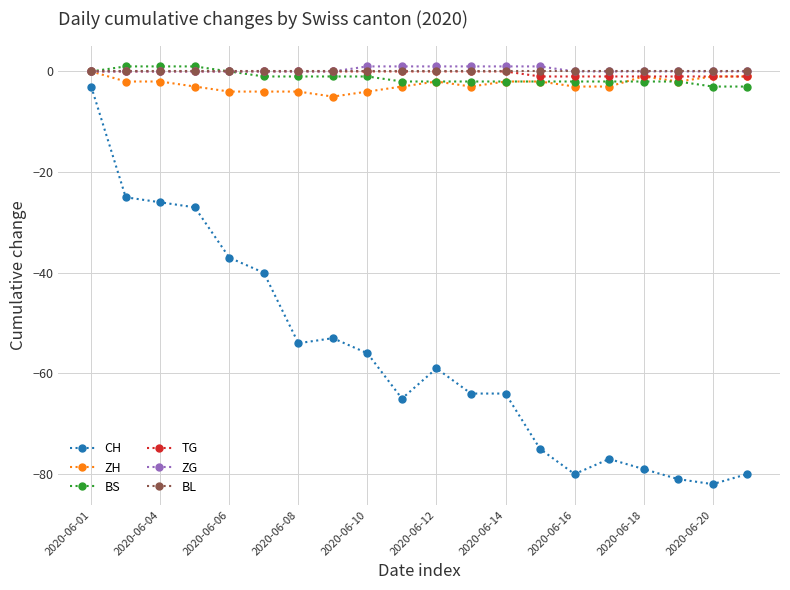

What is the difference between the second highest and second lowest values in the TG series?

1